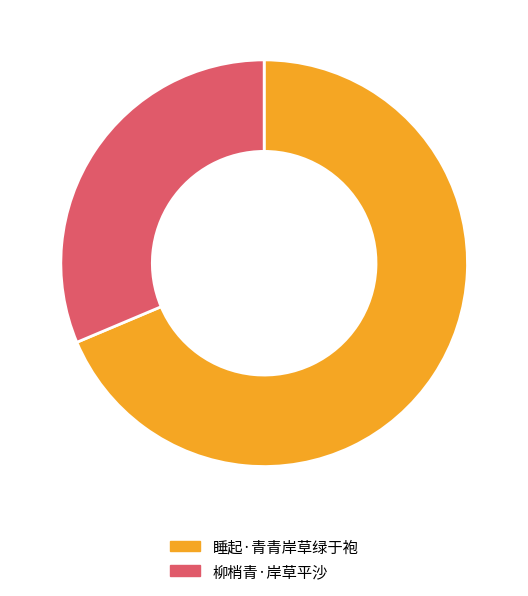

Is it true that 柳梢青·岸草平沙 is 31% of the pie?

True